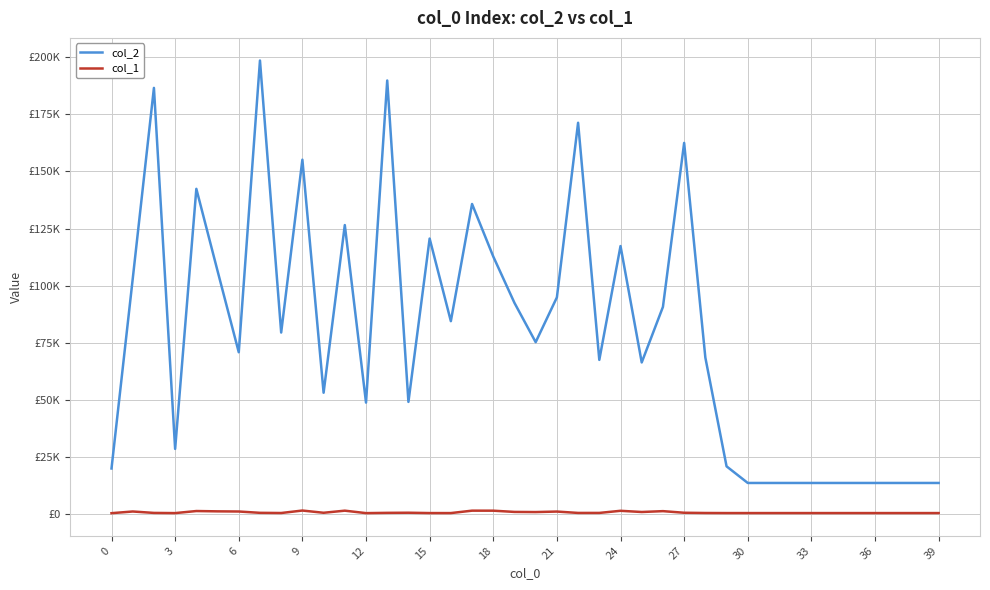

True or false: col_1 and col_2 intersect in this chart.

False